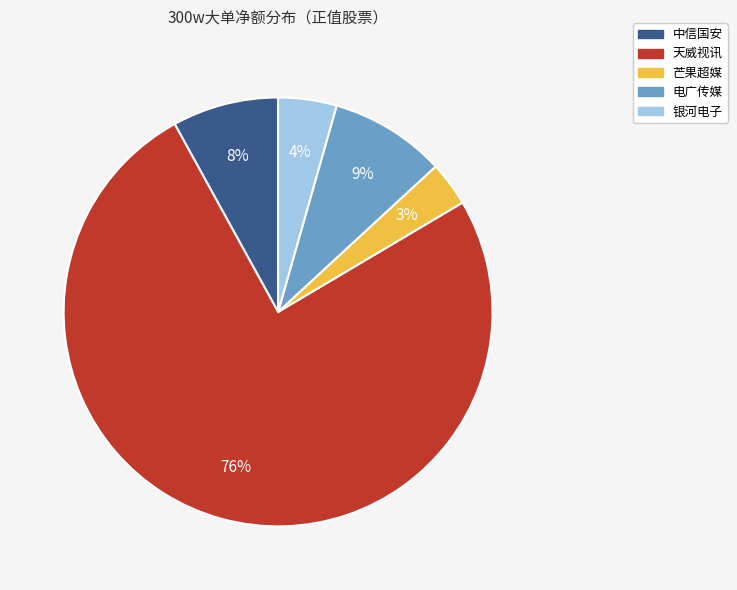

How many segments does this pie chart have?

5